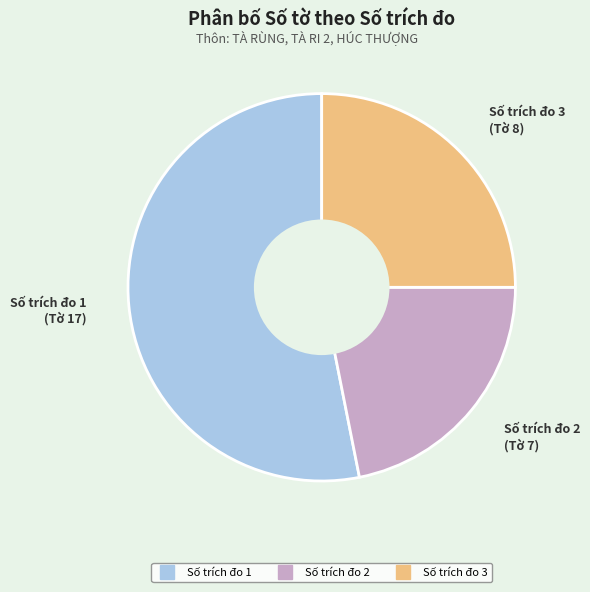

Is there a majority slice in this chart?

Yes